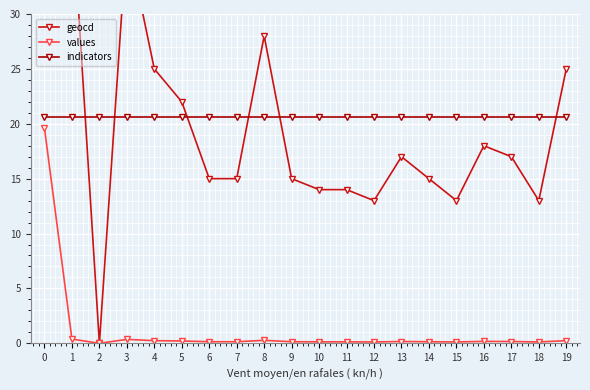

Reading left to right, extract all data points from this chart.

geocd: 0=2025.0	1=40.0	2=0.0	3=37.0	4=25.0	5=22.0	6=15.0	7=15.0	8=28.0	9=15.0	10=14.0	11=14.0	12=13.0	13=17.0	14=15.0	15=13.0	16=18.0	17=17.0	18=13.0	19=25.0
values: 0=19.6	1=0.4	2=0.0	3=0.4	4=0.2	5=0.2	6=0.1	7=0.1	8=0.3	9=0.1	10=0.1	11=0.1	12=0.1	13=0.2	14=0.1	15=0.1	16=0.2	17=0.2	18=0.1	19=0.2
indicators: 0=20.6	1=20.6	2=20.6	3=20.6	4=20.6	5=20.6	6=20.6	7=20.6	8=20.6	9=20.6	10=20.6	11=20.6	12=20.6	13=20.6	14=20.6	15=20.6	16=20.6	17=20.6	18=20.6	19=20.6